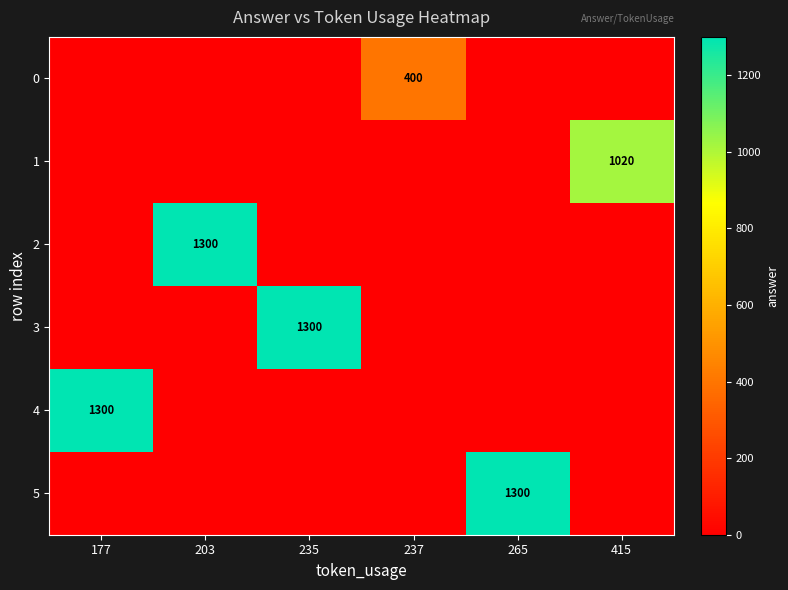

True or false: 3 has a value of 1703 at 235.

False